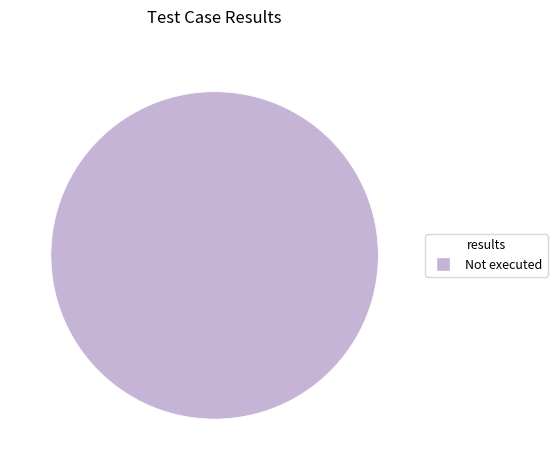

Is there any slice that represents more than half of the pie?

Yes